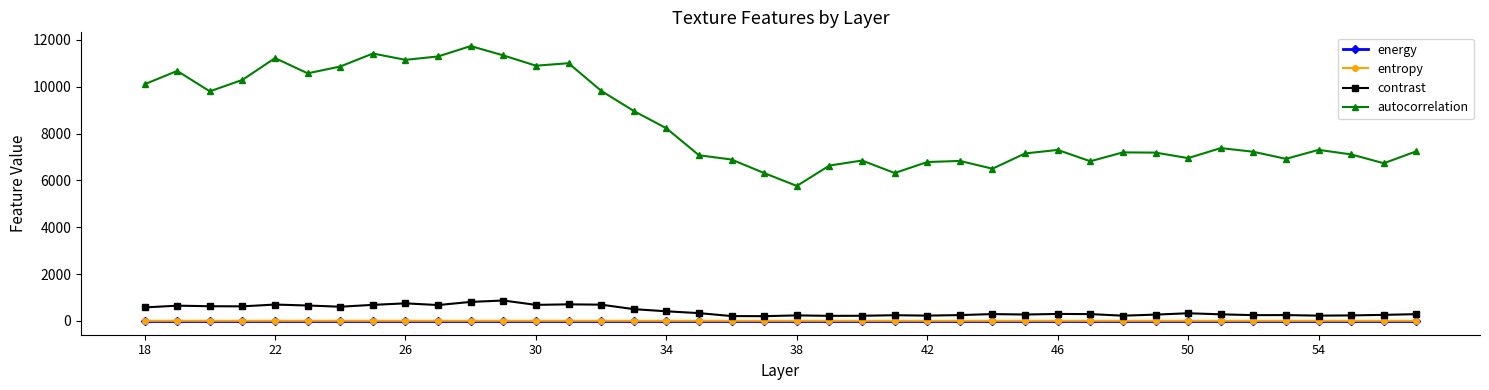

What is the value of the contrast point at the 28th from the left?

274.8